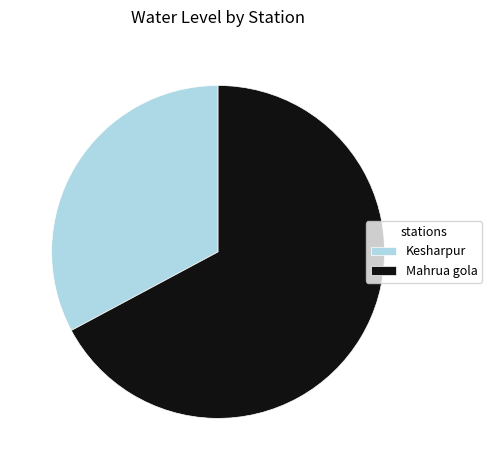

True or false: Mahrua gola accounts for 67% of the total.

True